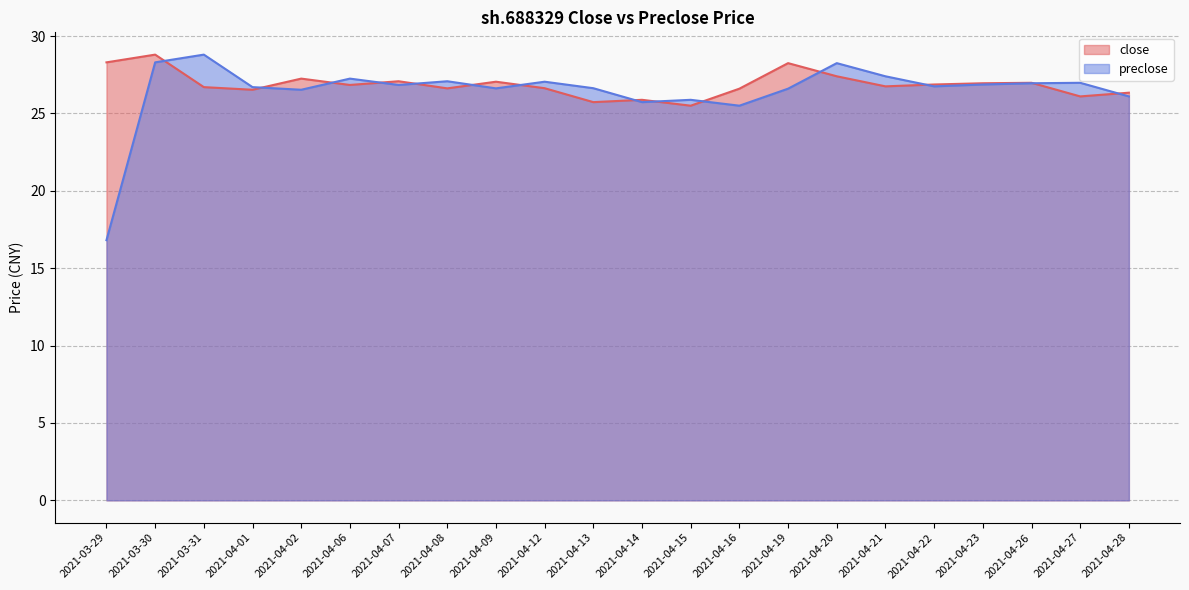

Reading left to right, what are all the values shown in this chart?

close: 2021-03-29=28.3	2021-03-30=28.8	2021-03-31=26.7	2021-04-01=26.5	2021-04-02=27.2	2021-04-06=26.8	2021-04-07=27.1	2021-04-08=26.6	2021-04-09=27.1	2021-04-12=26.6	2021-04-13=25.7	2021-04-14=25.9	2021-04-15=25.5	2021-04-16=26.6	2021-04-19=28.2	2021-04-20=27.4	2021-04-21=26.8	2021-04-22=26.9	2021-04-23=26.9	2021-04-26=27.0	2021-04-27=26.1	2021-04-28=26.3
preclose: 2021-03-29=16.8	2021-03-30=28.3	2021-03-31=28.8	2021-04-01=26.7	2021-04-02=26.5	2021-04-06=27.2	2021-04-07=26.8	2021-04-08=27.1	2021-04-09=26.6	2021-04-12=27.1	2021-04-13=26.6	2021-04-14=25.7	2021-04-15=25.9	2021-04-16=25.5	2021-04-19=26.6	2021-04-20=28.2	2021-04-21=27.4	2021-04-22=26.8	2021-04-23=26.9	2021-04-26=26.9	2021-04-27=27.0	2021-04-28=26.1